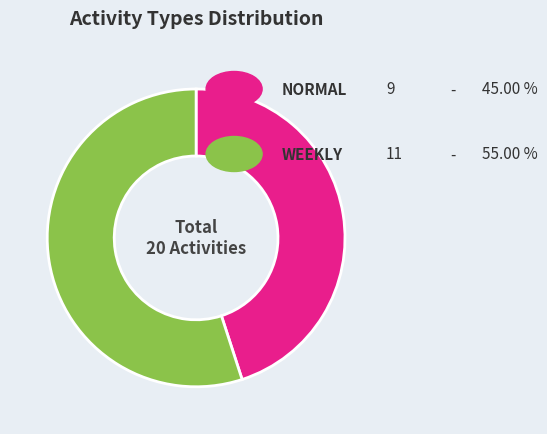

Is there any slice that represents more than half of the pie?

Yes